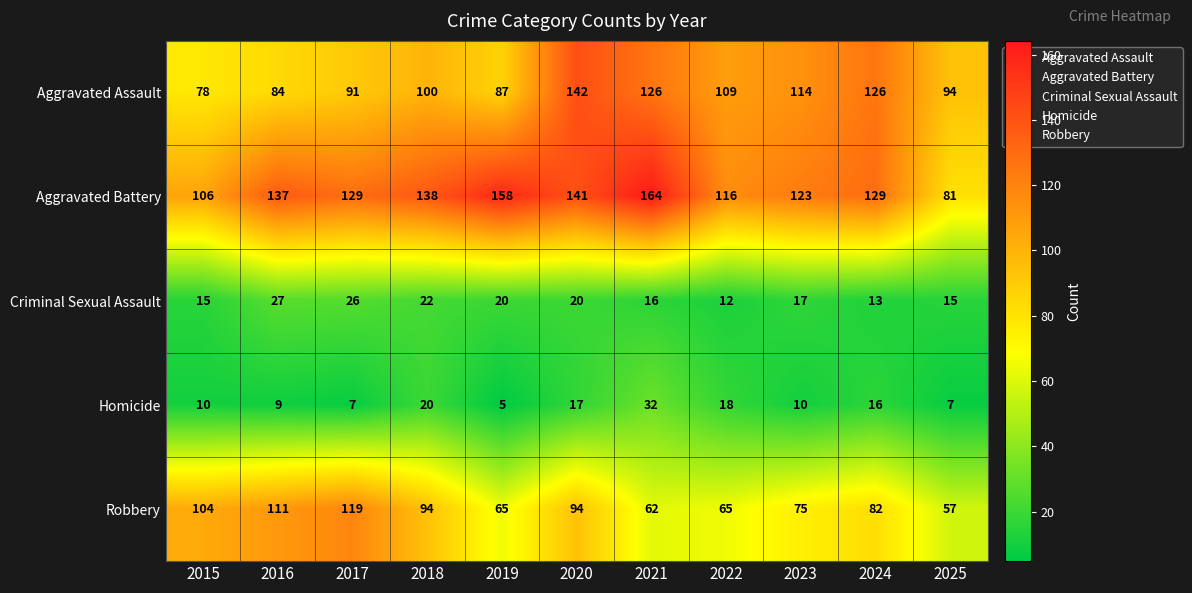

At which category is the sum across all series the highest?

2020